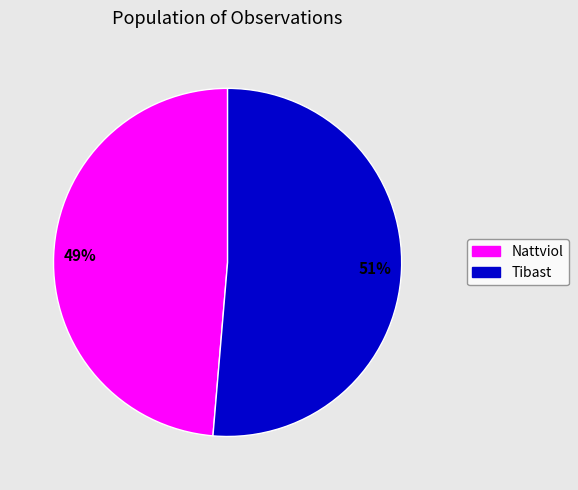

To the nearest percent, what is the average slice percentage?

50%